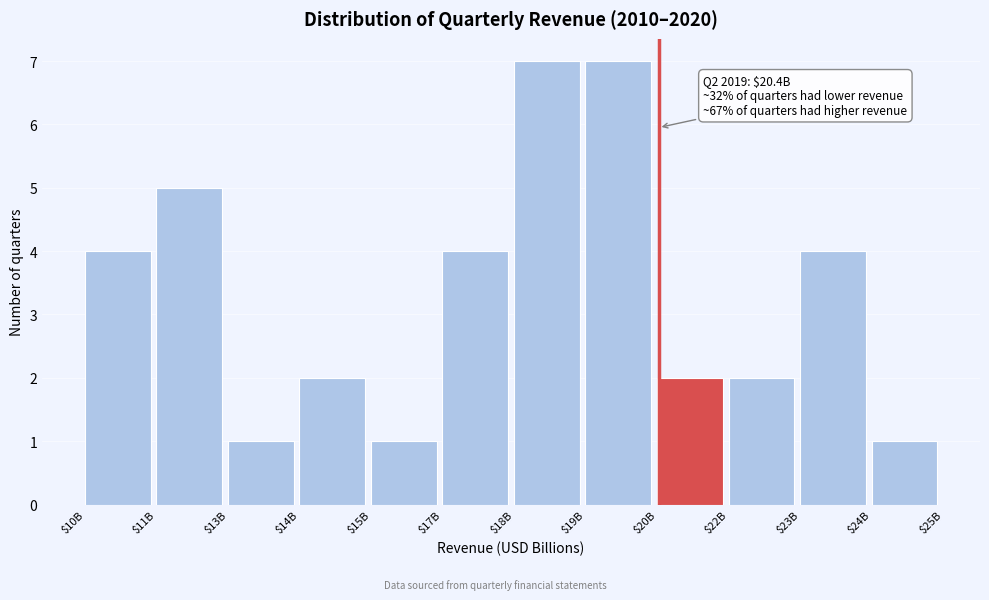

Reading left to right, list all the values displayed in this chart.

4	5	1	2	1	4	7	7	2	2	4	1